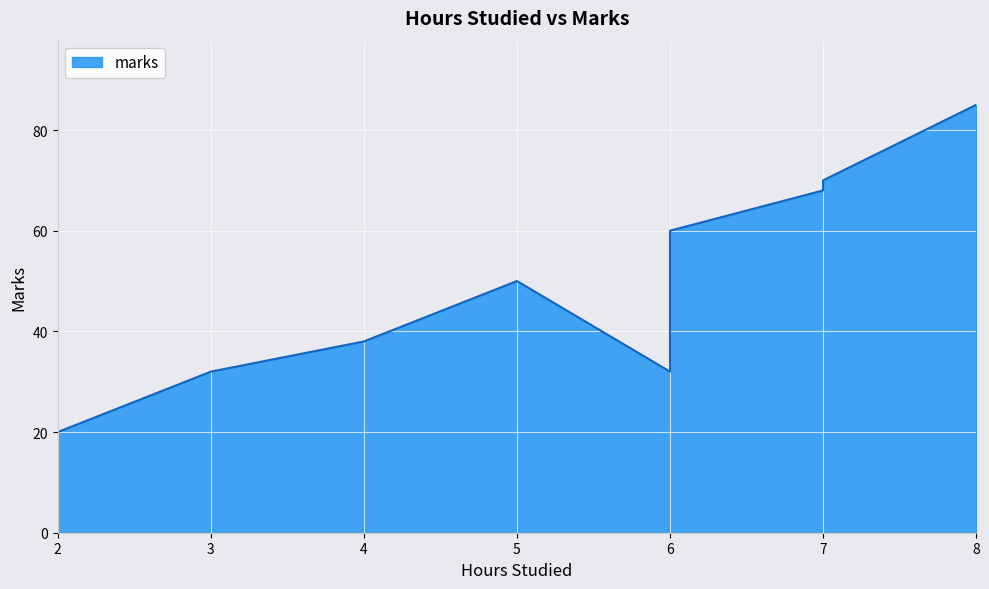

What is the difference between the maximum and second lowest values?

53